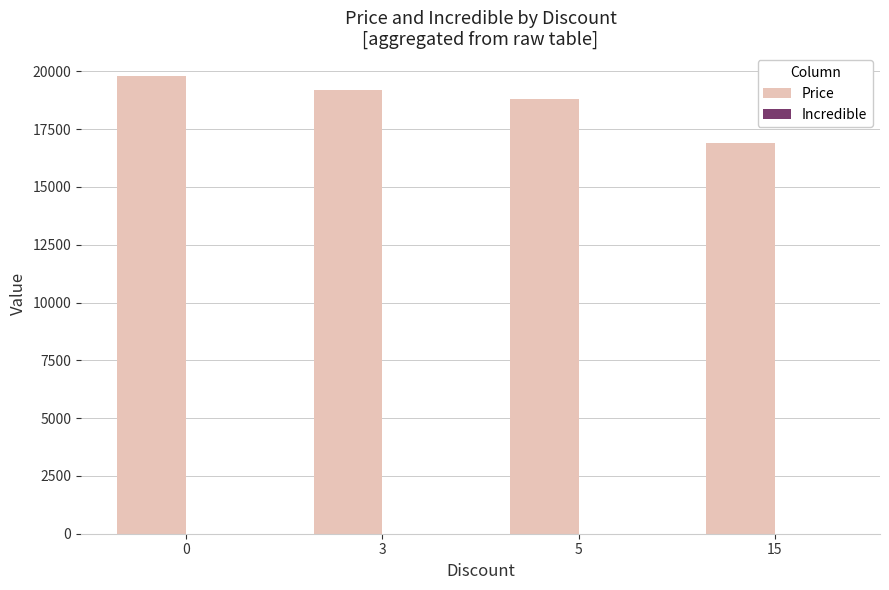

What is the value of the 2nd bar from the left?

19210